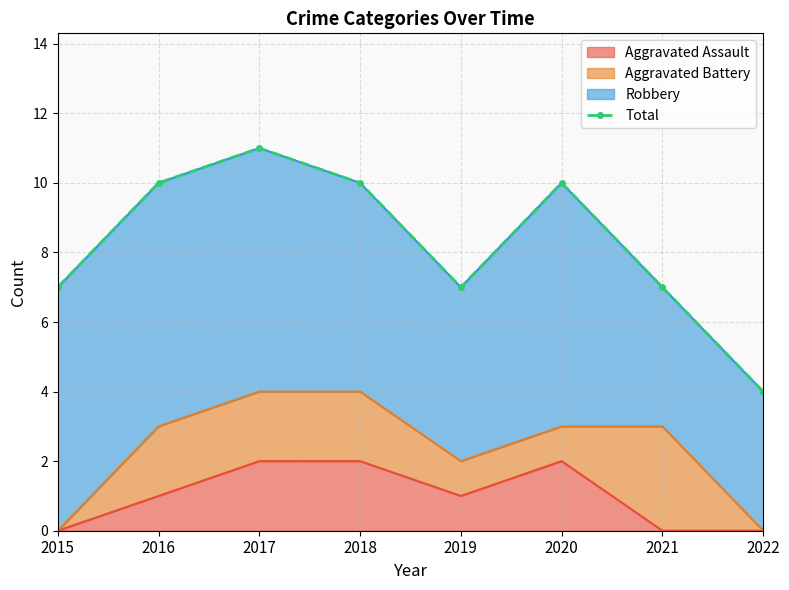

True or false: the data shows 4 at 2022.

True